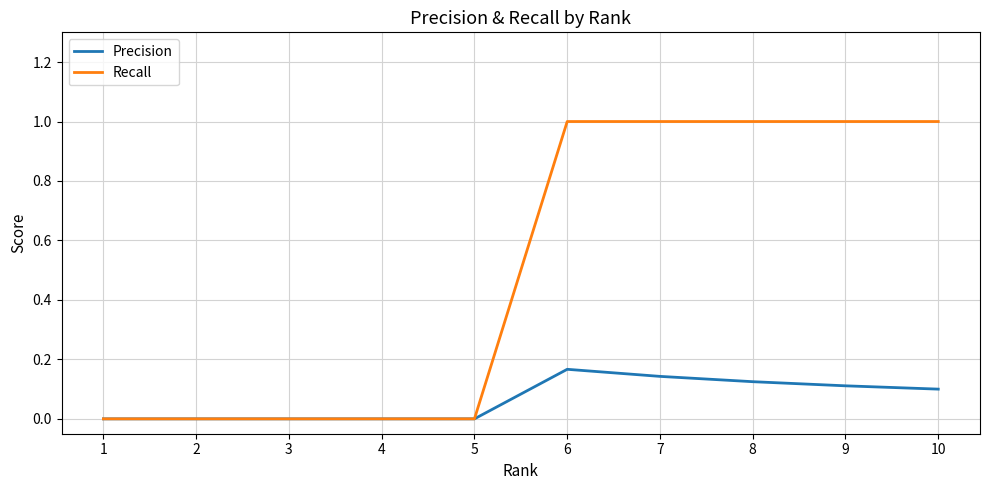

Rank the series by their maximum value, from highest to lowest.

Recall, Precision